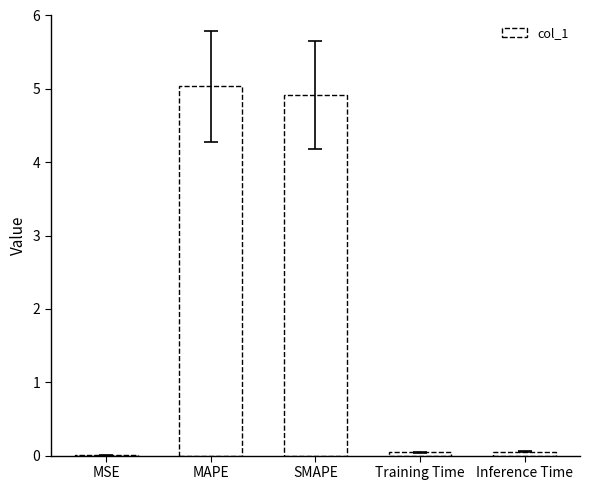

The chart shows a value of 7.1 at SMAPE. True or false?

False